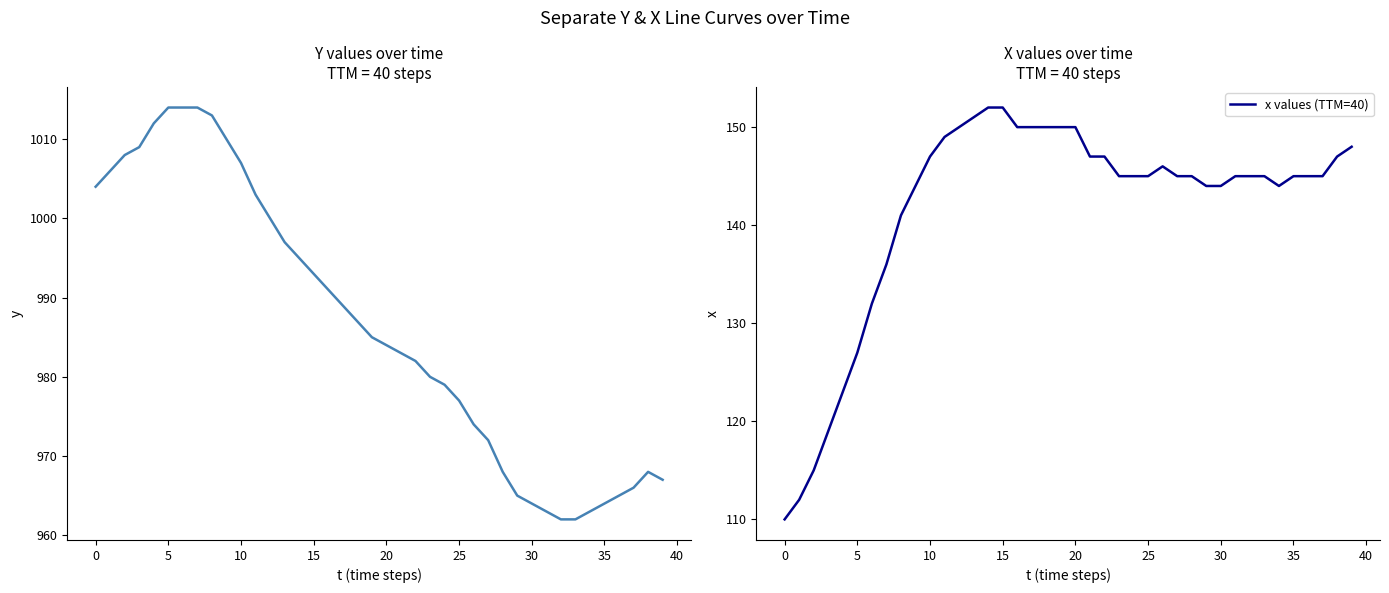

In x values (TTM=40), how many points are higher than both neighbors (excluding endpoints)?

1